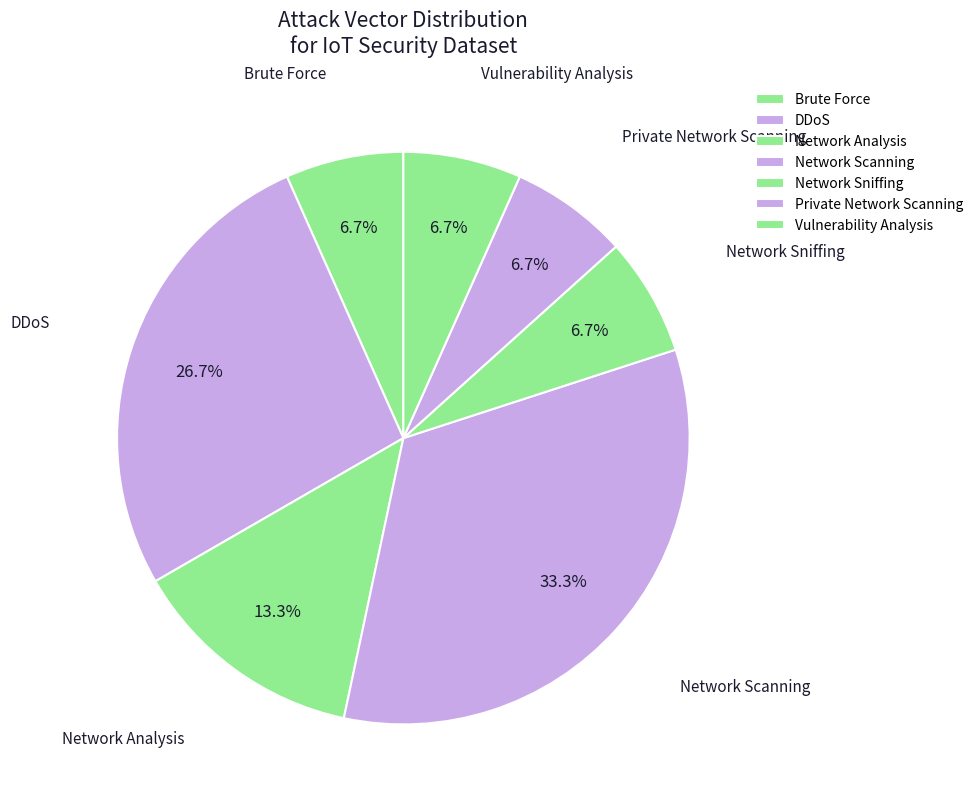

What percentage is NOT represented by Network Analysis?

86.7%